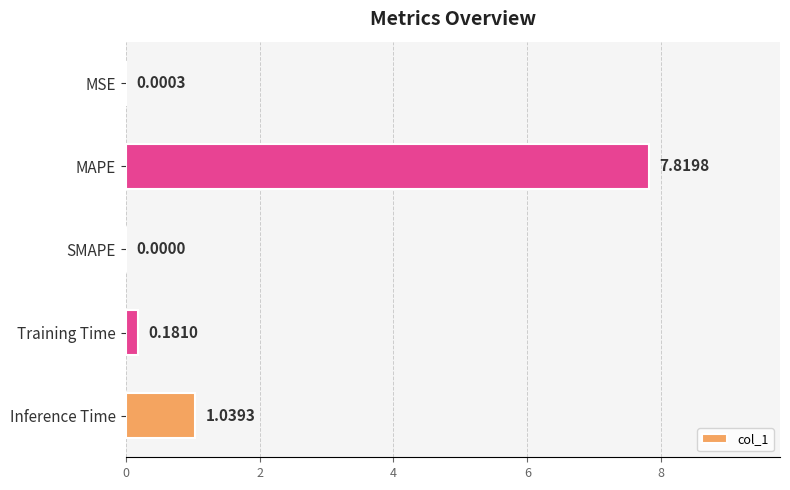

Which category has the highest value across all series?

MAPE